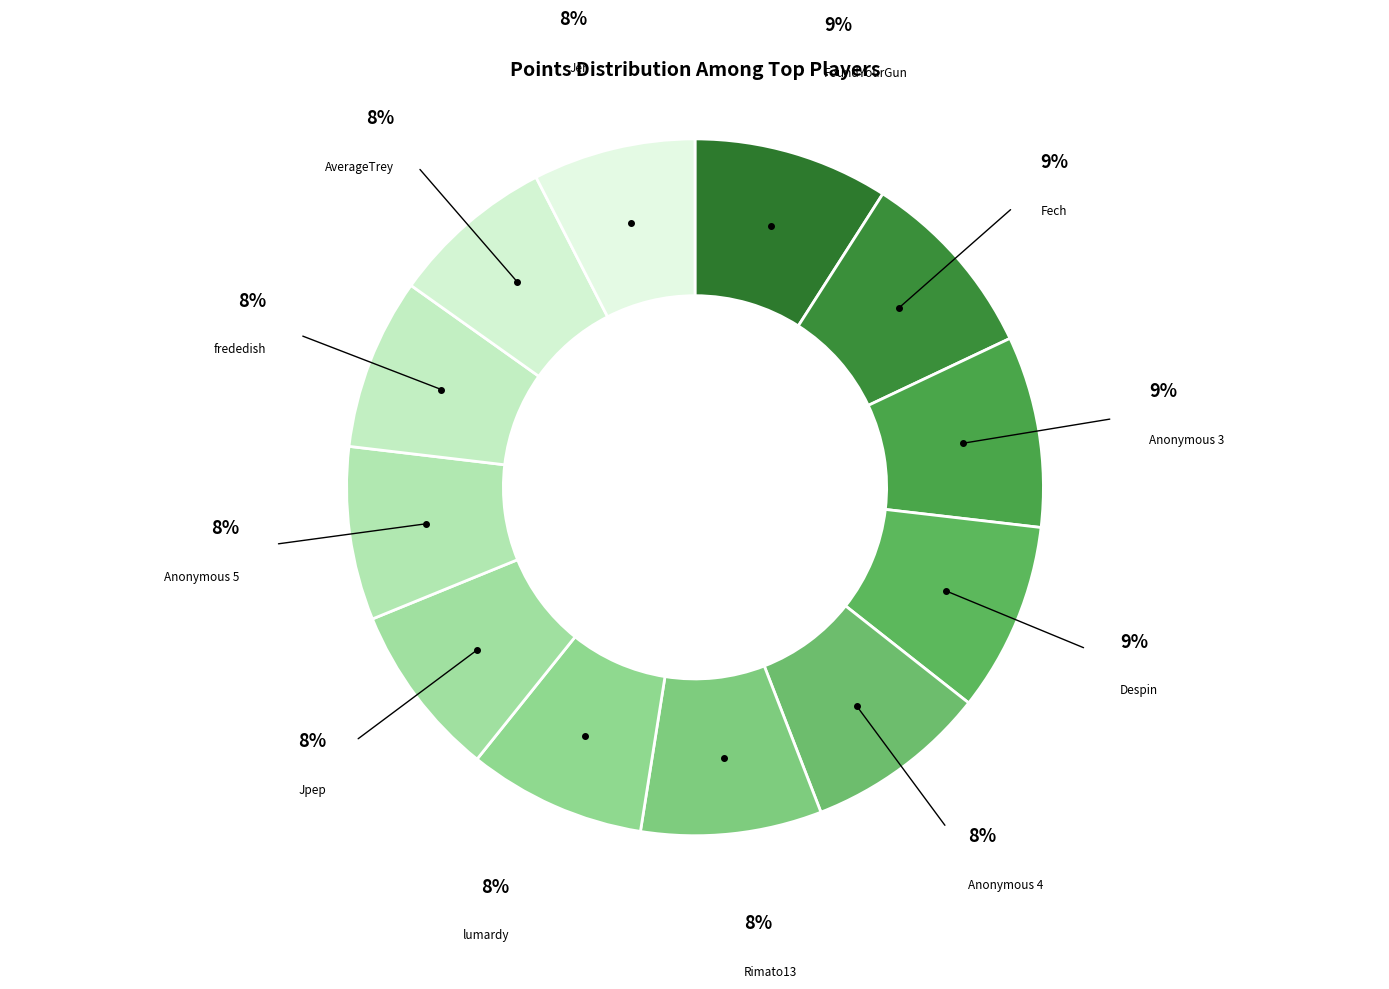

To the nearest percent, what is the combined percentage of AverageTrey and frededish?

16%